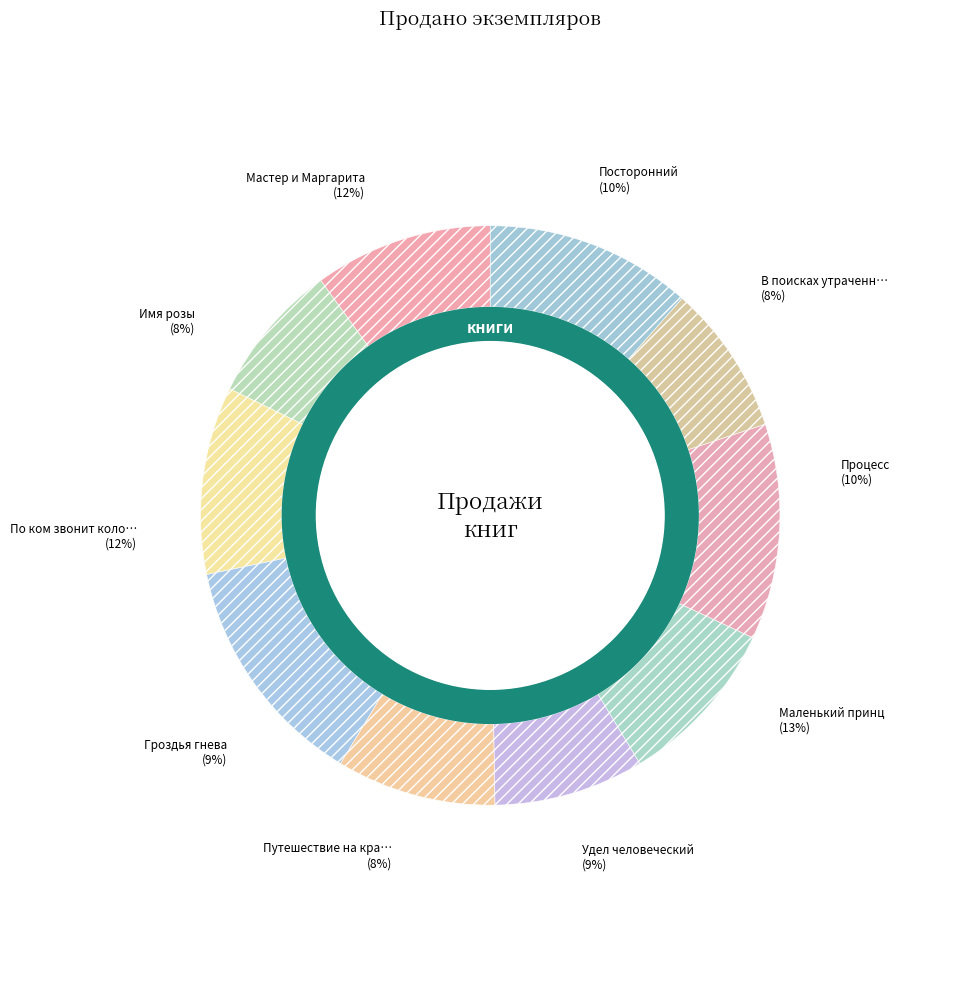

How much of the chart is everything except Удел человеческий?

91.1%